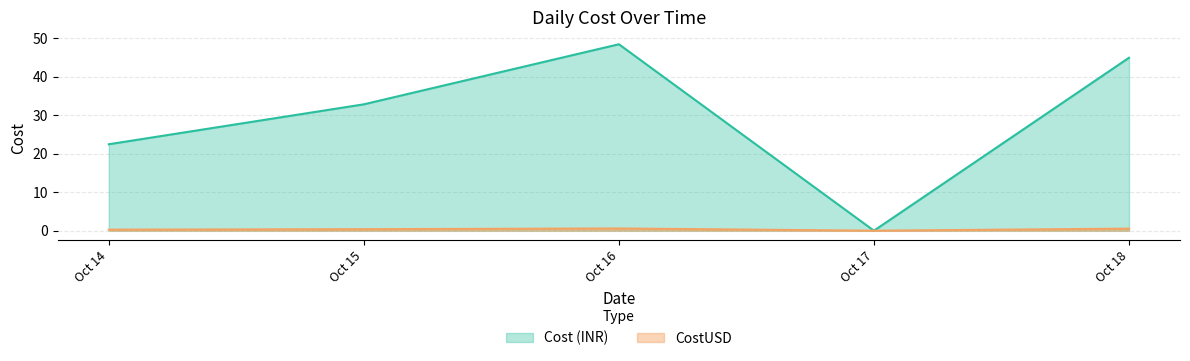

Which series has the largest total across all categories?

Cost (INR)